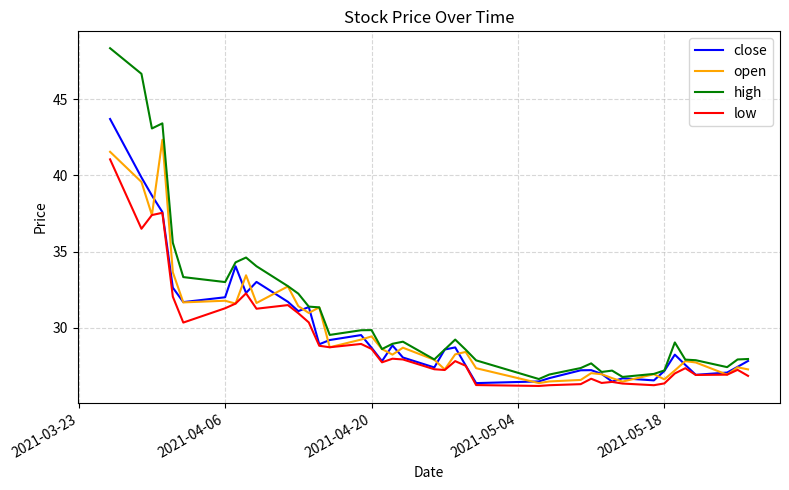

What is the highest value of the low series?

41.1